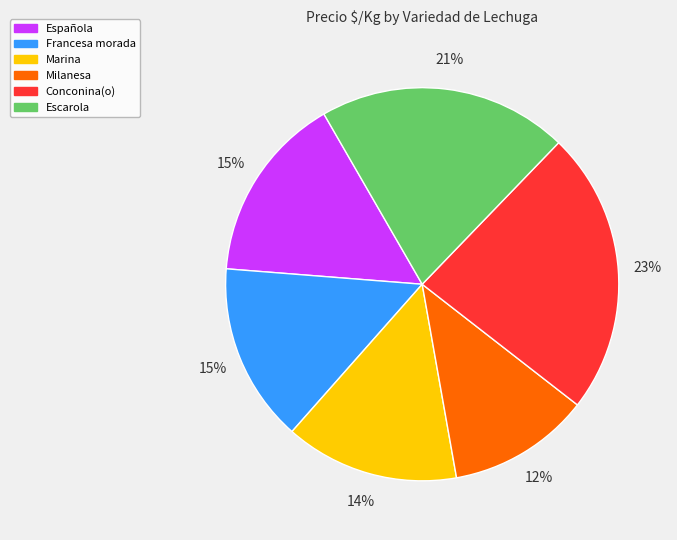

To the nearest percent, what portion does Escarola represent?

21%